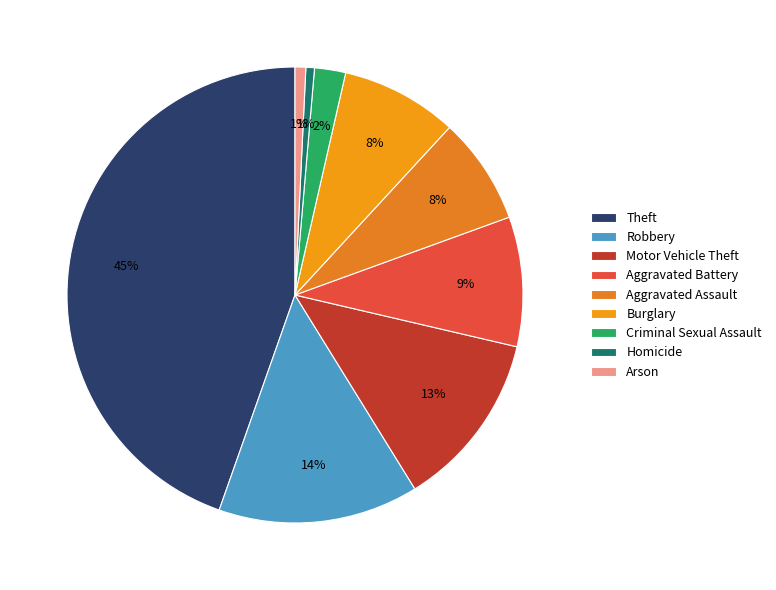

Which slice is the largest?

Theft